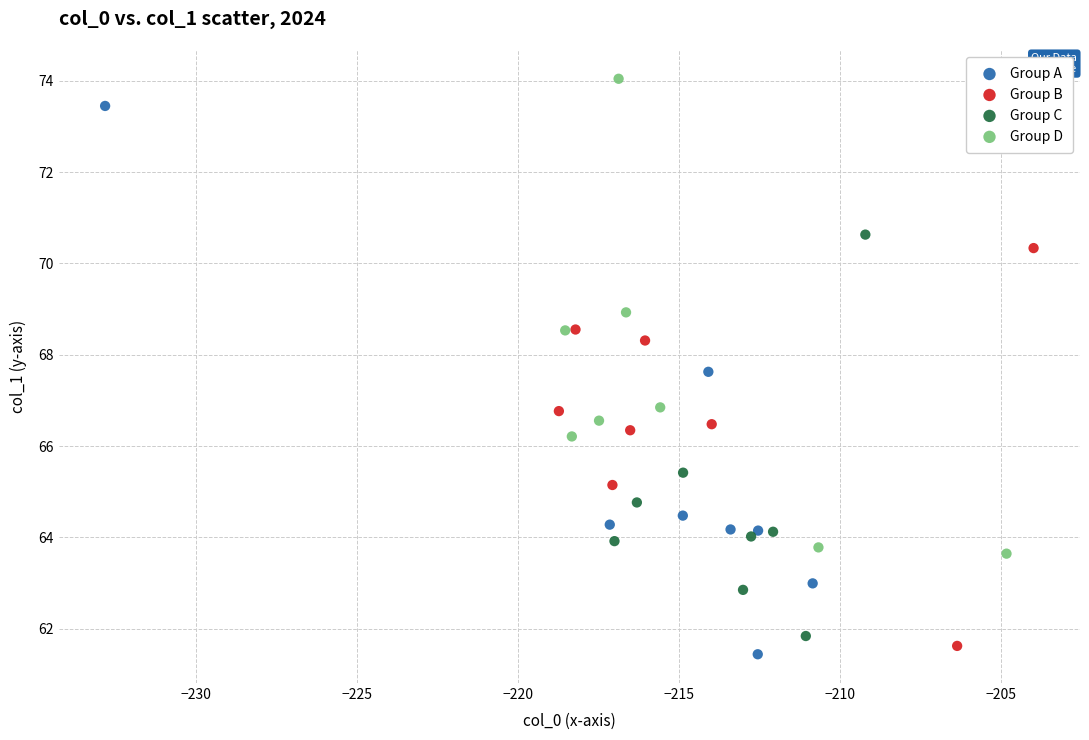

Which series contains the highest Y value?

Group D